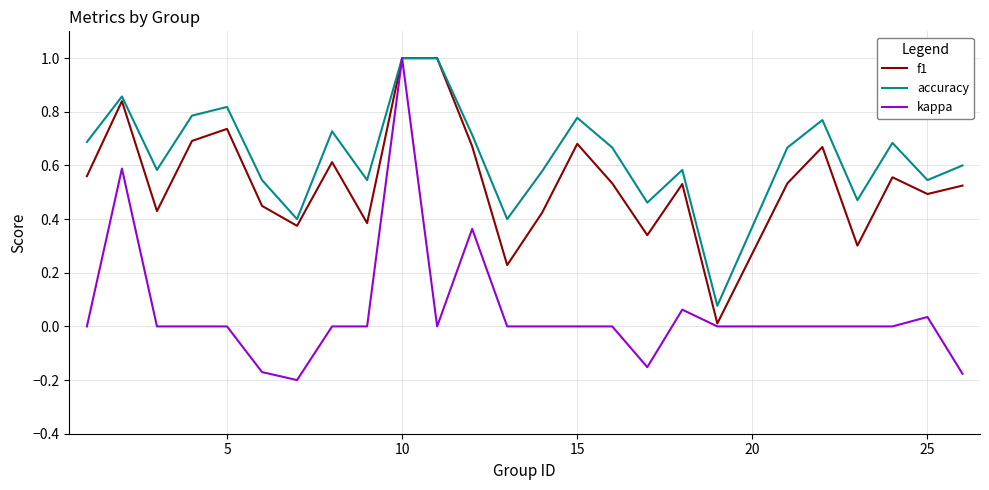

Which series has the largest total across all categories?

accuracy